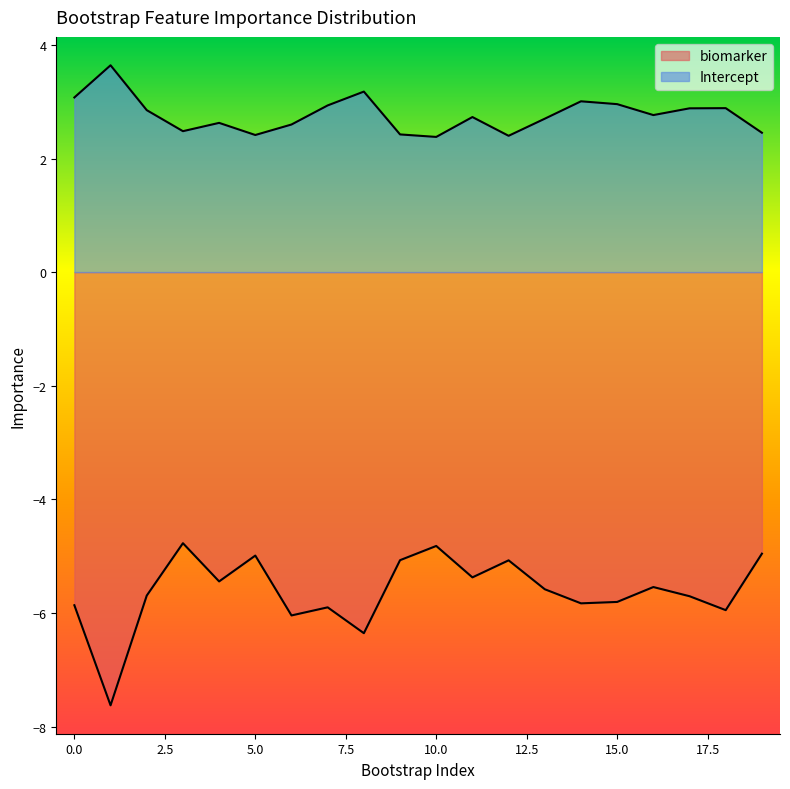

What is the difference between the biomarker values at 3 and 18?

1.2